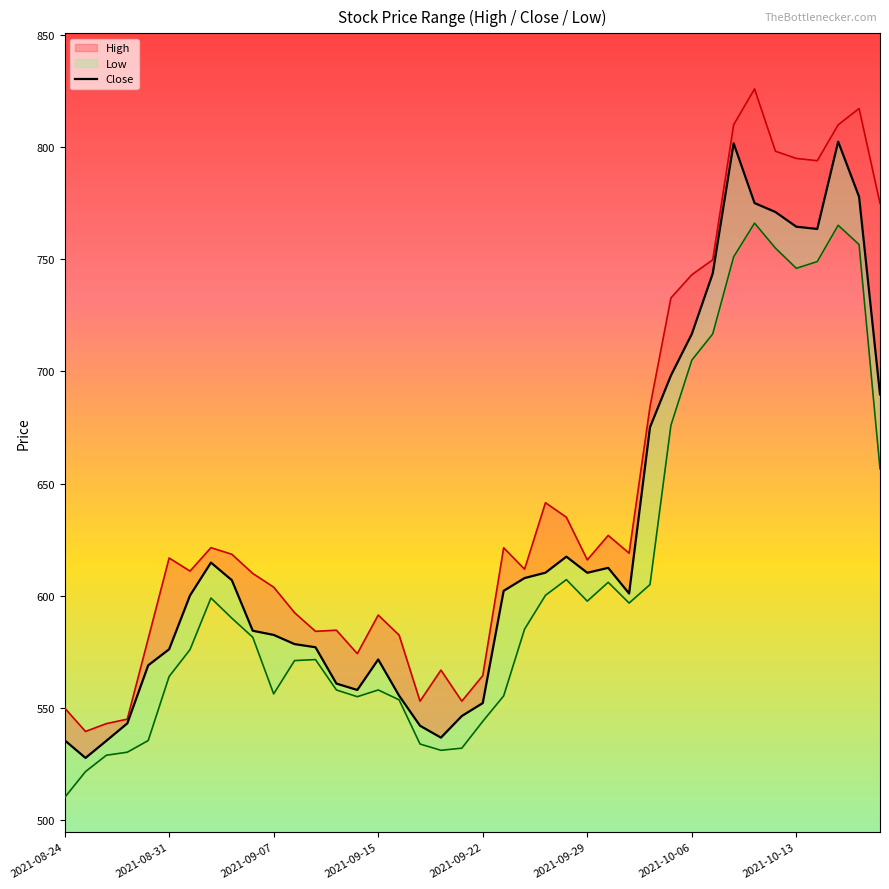

Between 32 and 19, which is larger?

32